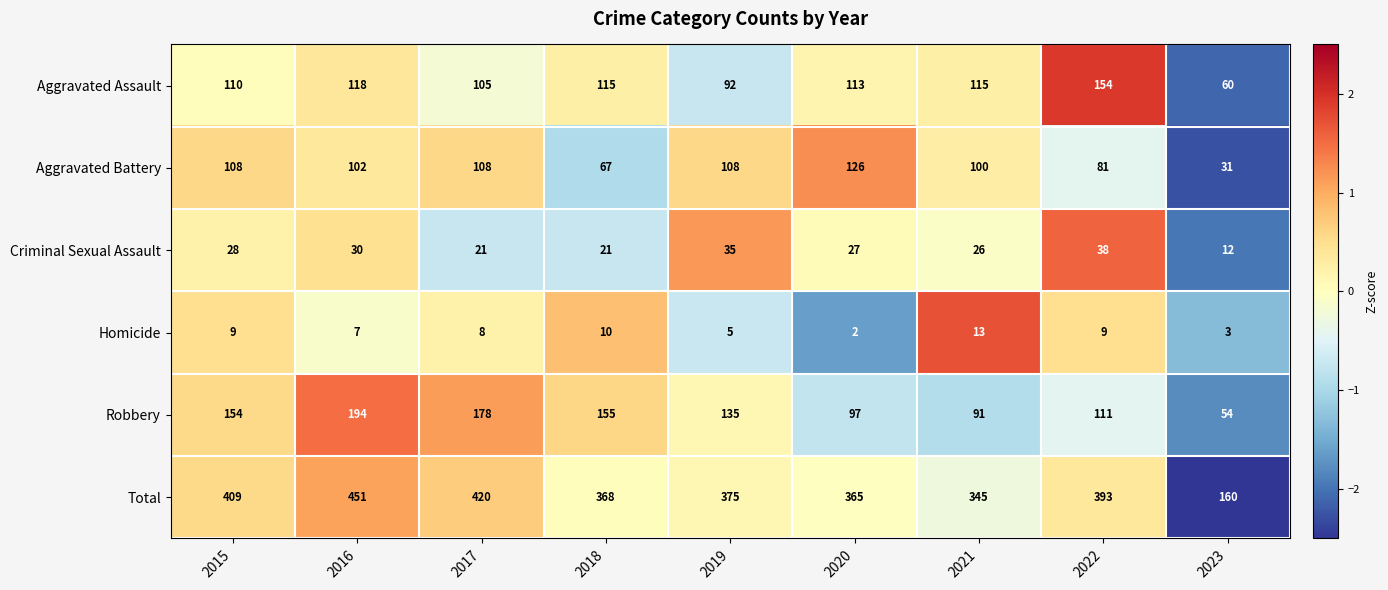

Rank the categories by Robbery value from highest to lowest.

2016, 2017, 2018, 2015, 2019, 2022, 2020, 2021, 2023